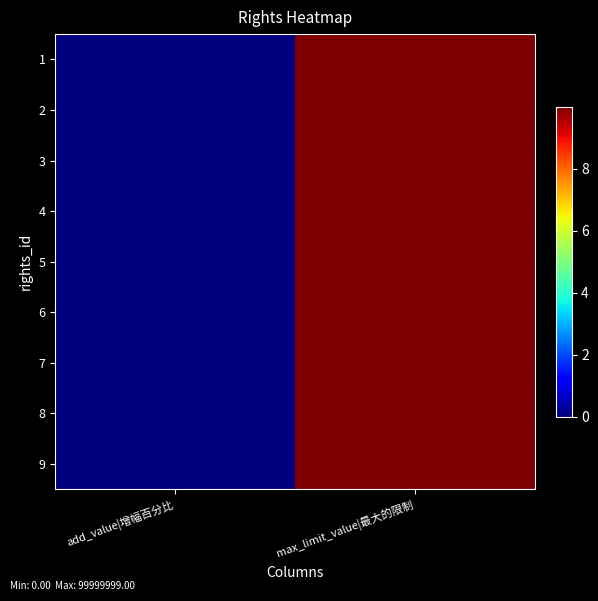

Count the number of data series in this chart.

9